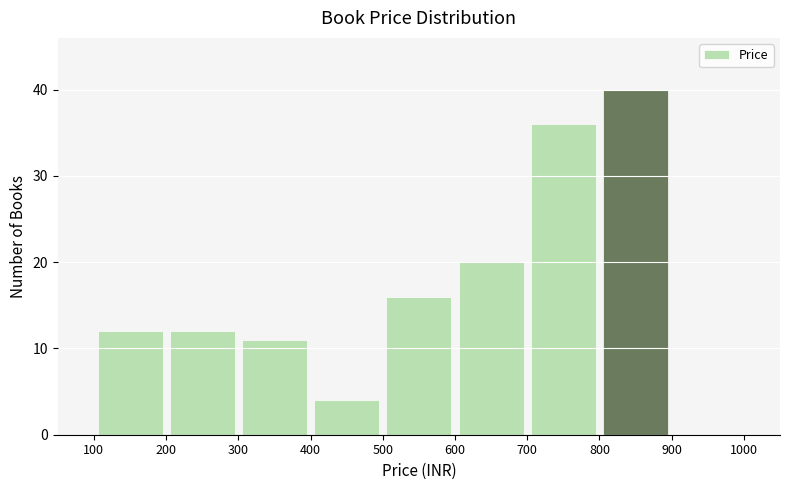

Reading left to right, transcribe this chart: for each bar, give the range it covers on the x-axis and its height. The values are not printed on the chart, so give them approximately, as read against the axis.

100 to 200: 12
200 to 300: 12
300 to 400: 11
400 to 500: 4
500 to 600: 16
600 to 700: 20
700 to 800: 36
800 to 900: 40
900 to 1000: 0